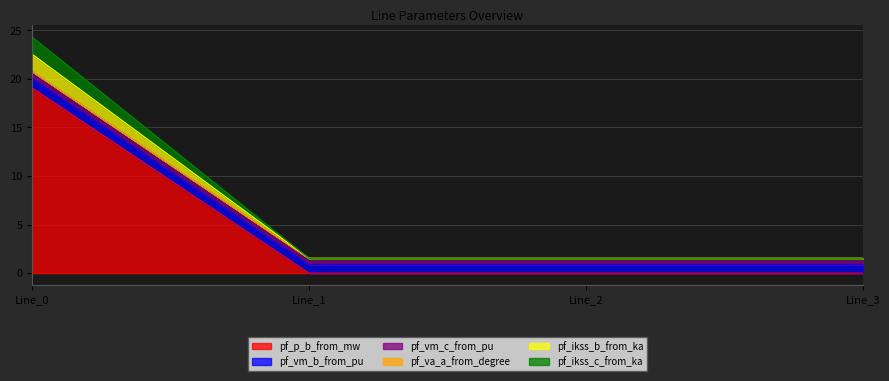

How many lines are shown in the chart?

6